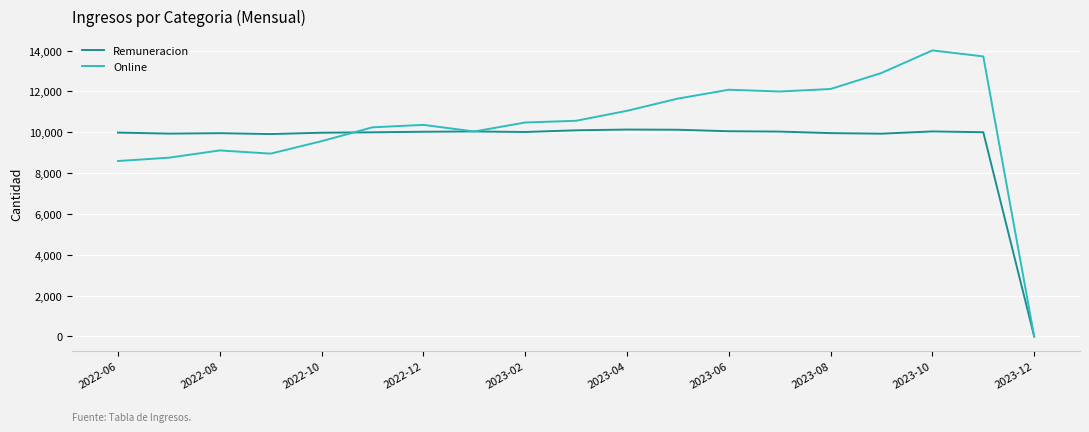

List the series in order of their overall mean, highest first.

Online, Remuneracion